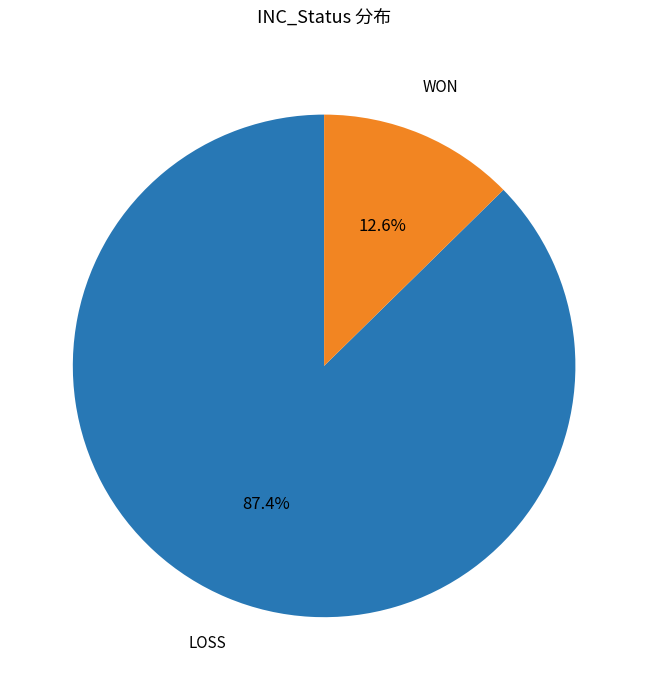

Does any single category account for the majority?

Yes